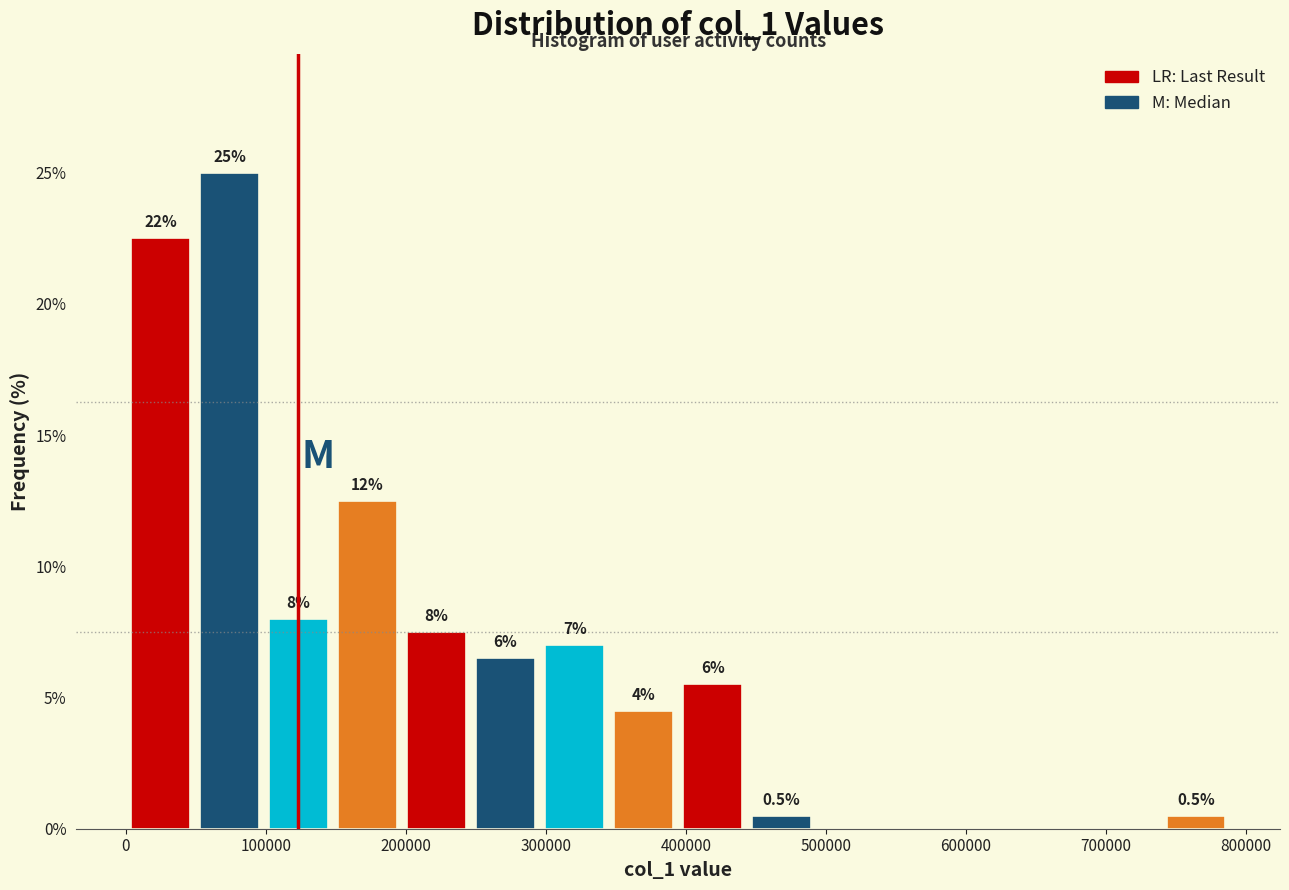

Over which range of the x-axis is the bar tallest?

50000 to 100000